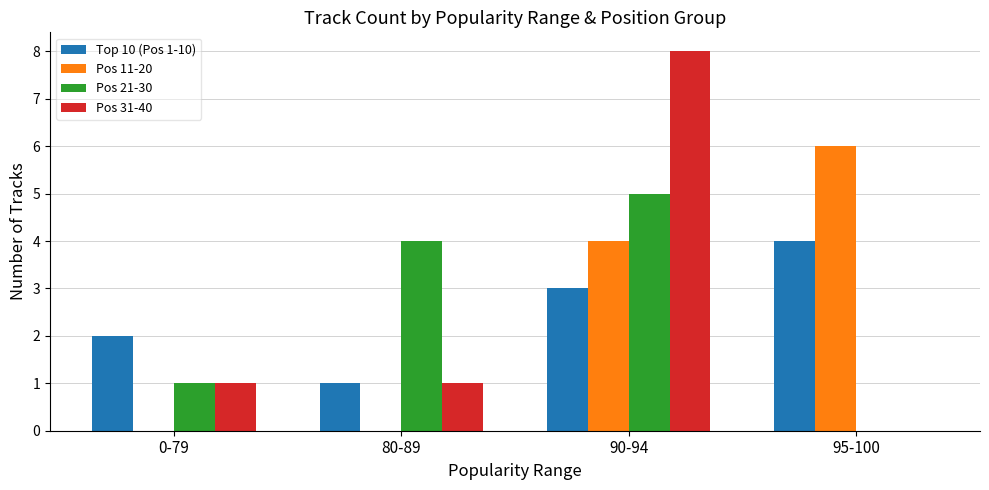

At which label is Pos 11-20 closest to 3?

90-94